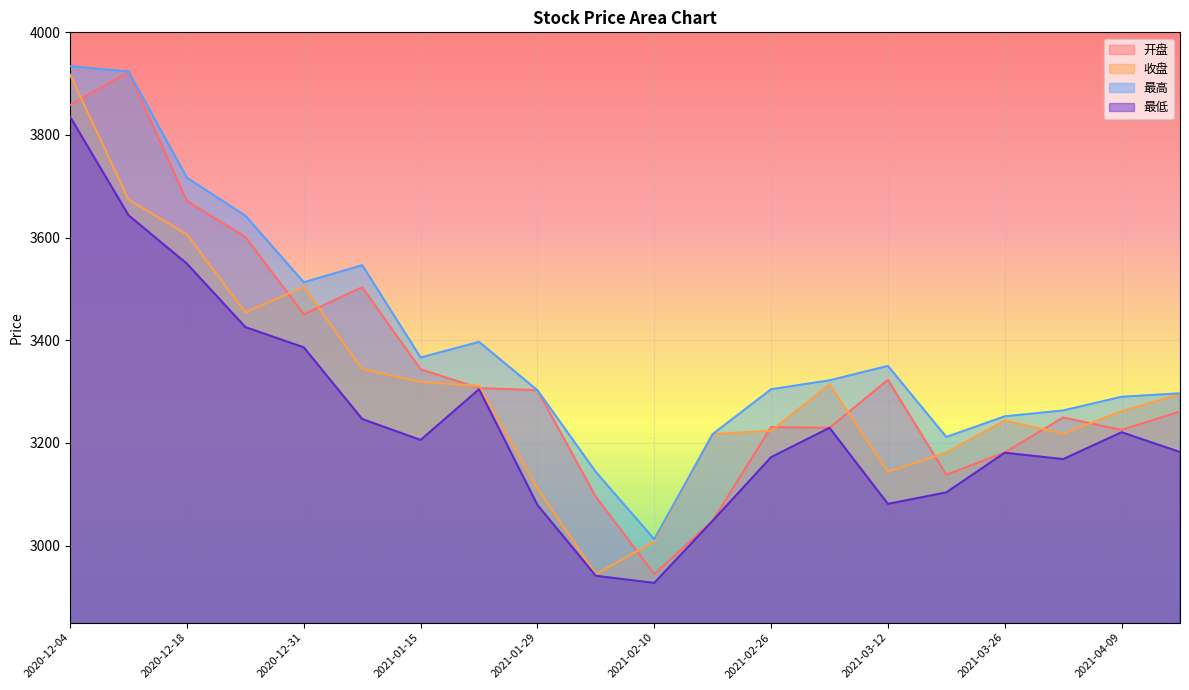

At how many categories does at least one series exceed 3498?

6